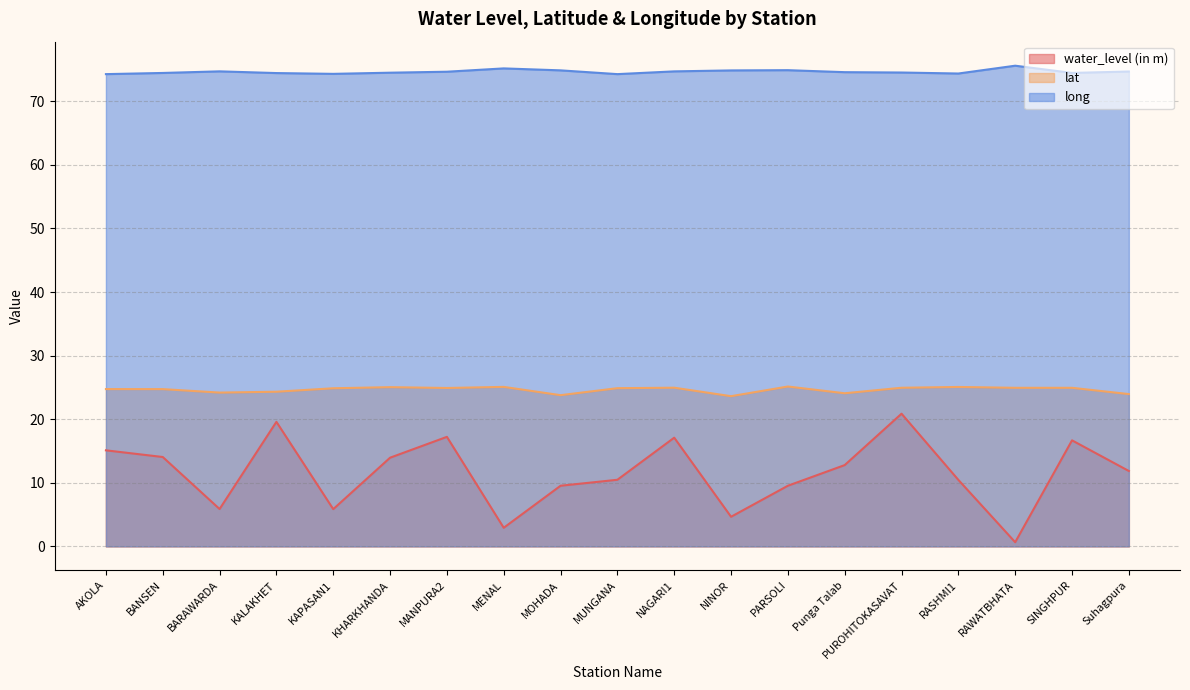

Read the water_level (in m) value at BANSEN.

14.1